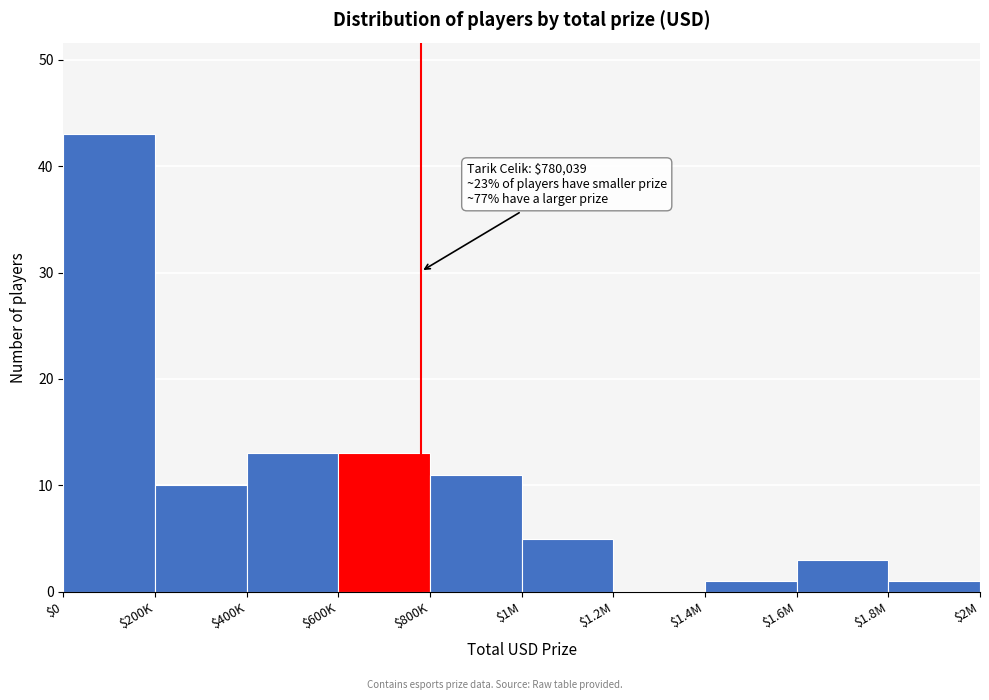

At which category does the chart reach its peak across all series?

$0